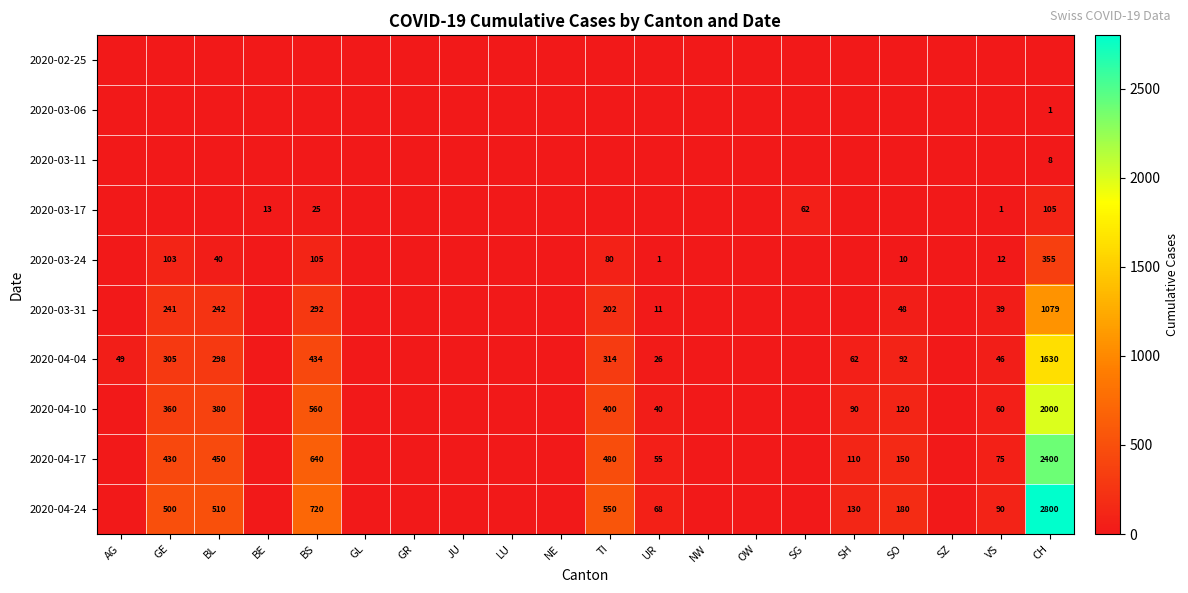

The value of 2020-04-10 at BS is 560. True or false?

True